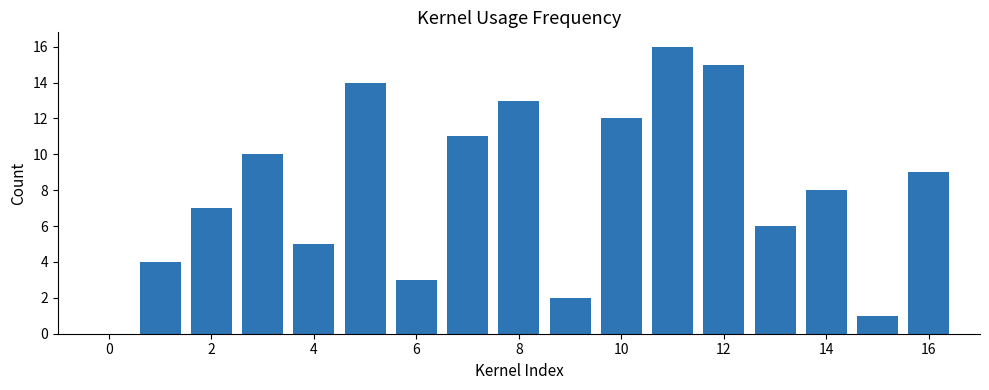

What is the difference between the maximum and minimum values?

15